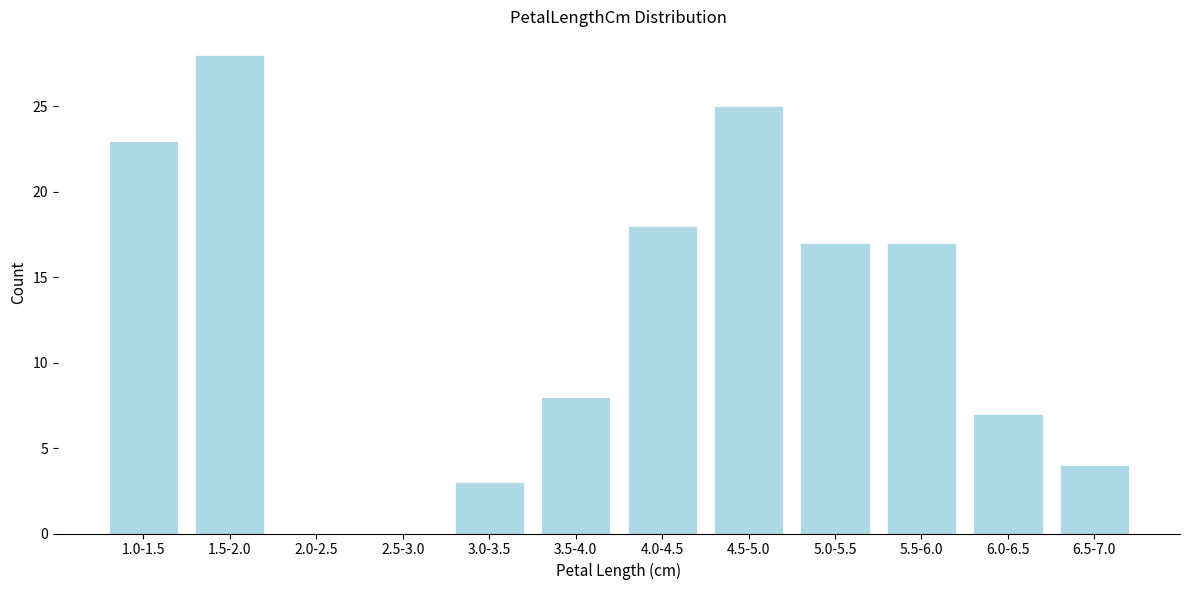

Reading right to left, list all the values displayed in this chart.

6.5-7.0=4	6.0-6.5=7	5.5-6.0=17	5.0-5.5=17	4.5-5.0=25	4.0-4.5=18	3.5-4.0=8	3.0-3.5=3	2.5-3.0=0	2.0-2.5=0	1.5-2.0=28	1.0-1.5=23